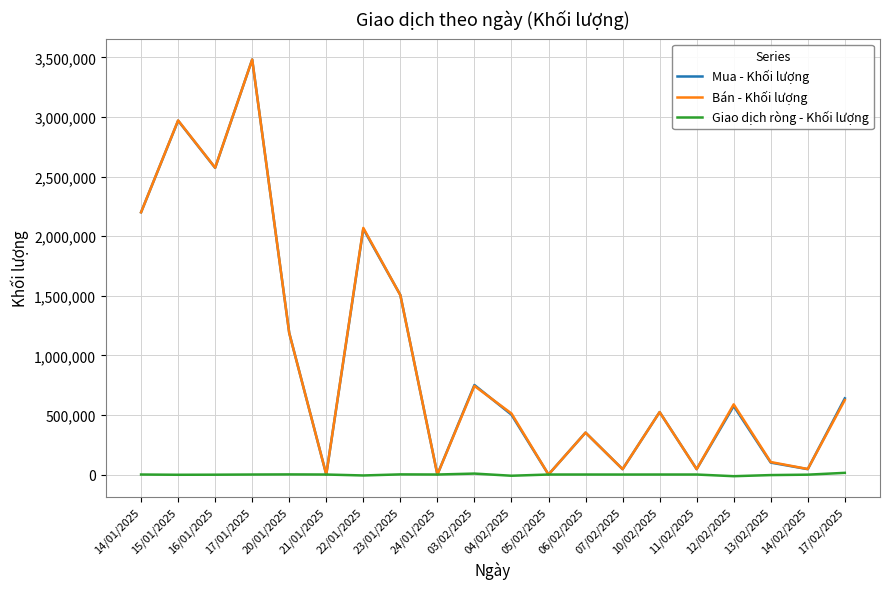

What is the total value across all series at 13/02/2025?

200000